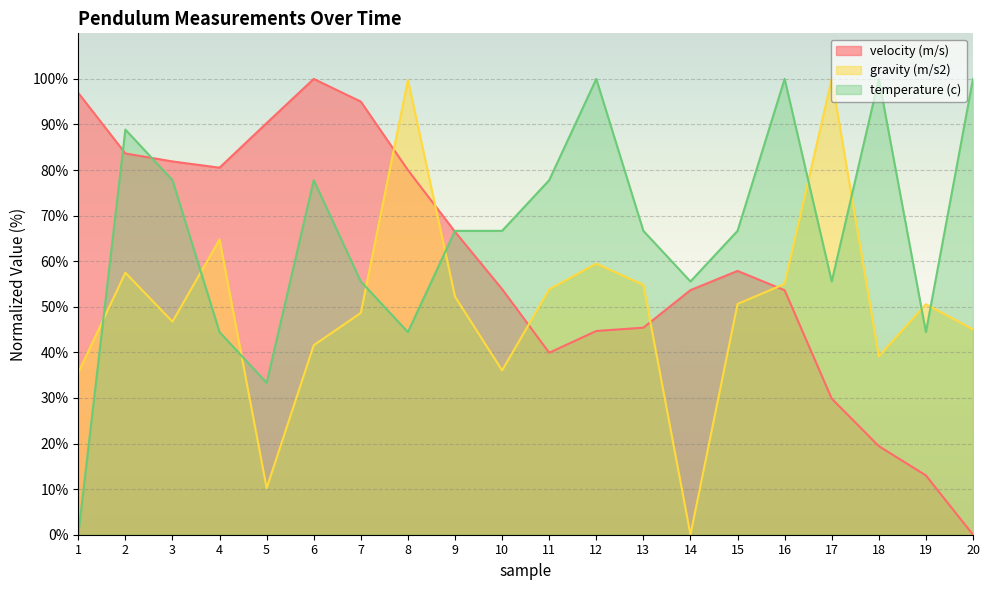

What is the greatest value displayed?

100.0